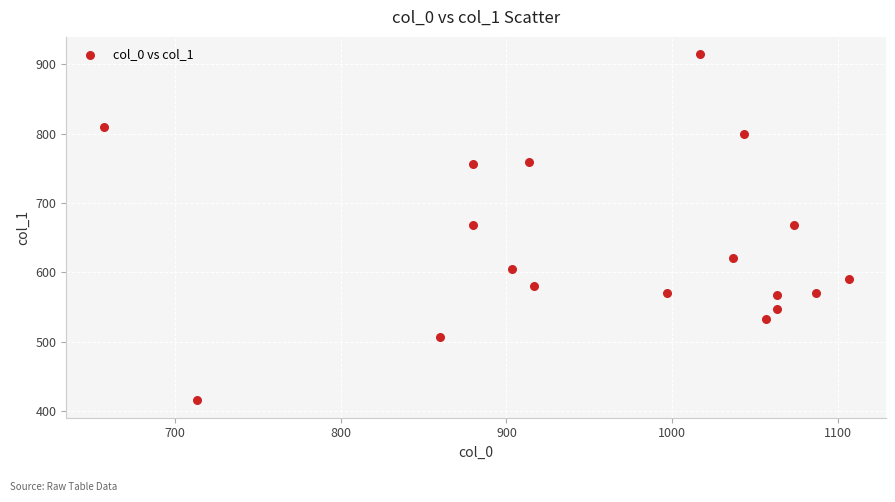

What is the range of X values (max minus min)?

450.0